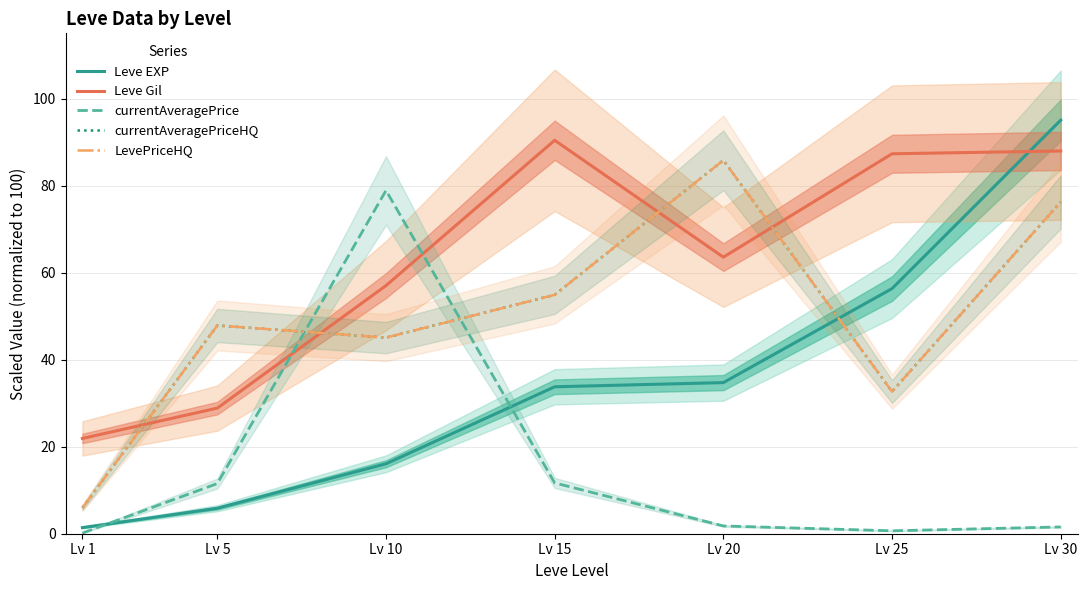

What is the value of the LevePriceHQ point at the 3rd from the left?

45.1